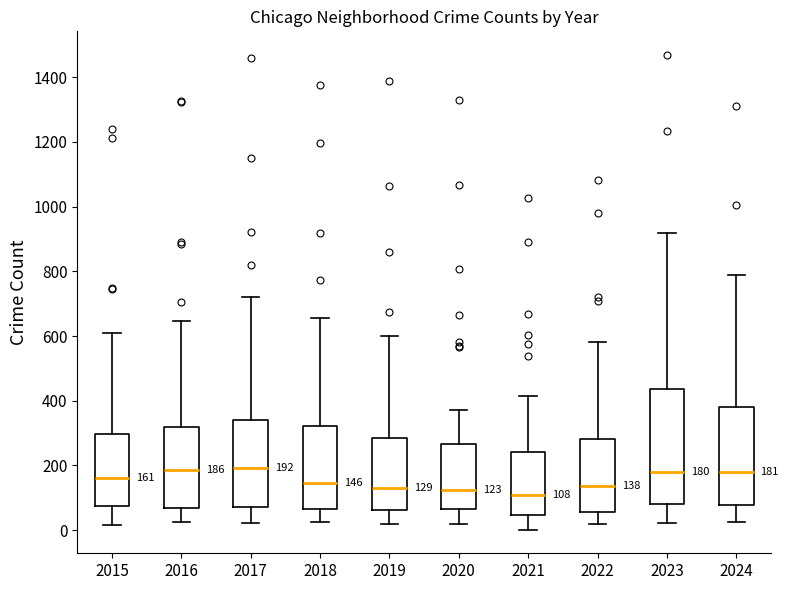

Comparing the boxes themselves (not the whiskers), which one is the tallest?

2023